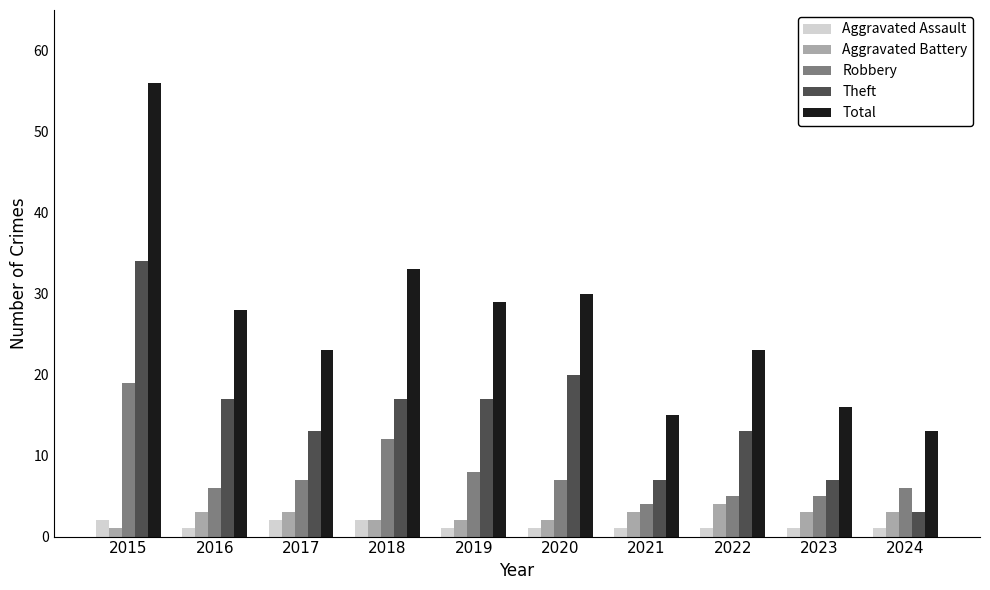

At which label does Theft first exceed 17?

2015